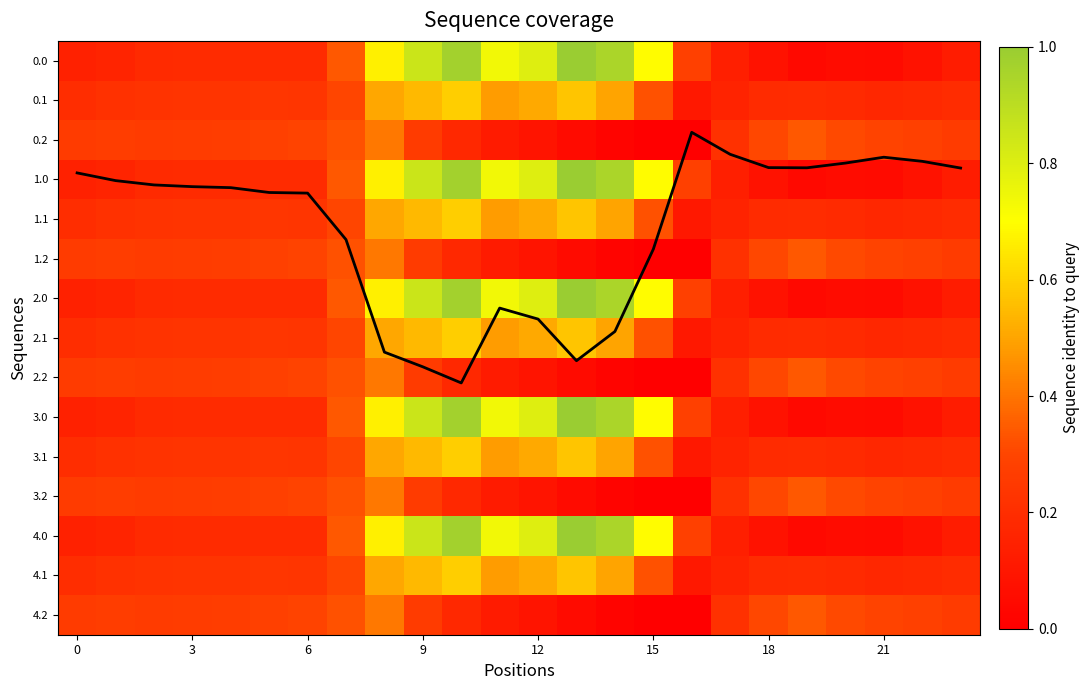

Which has a higher value, 15 or 12?

12